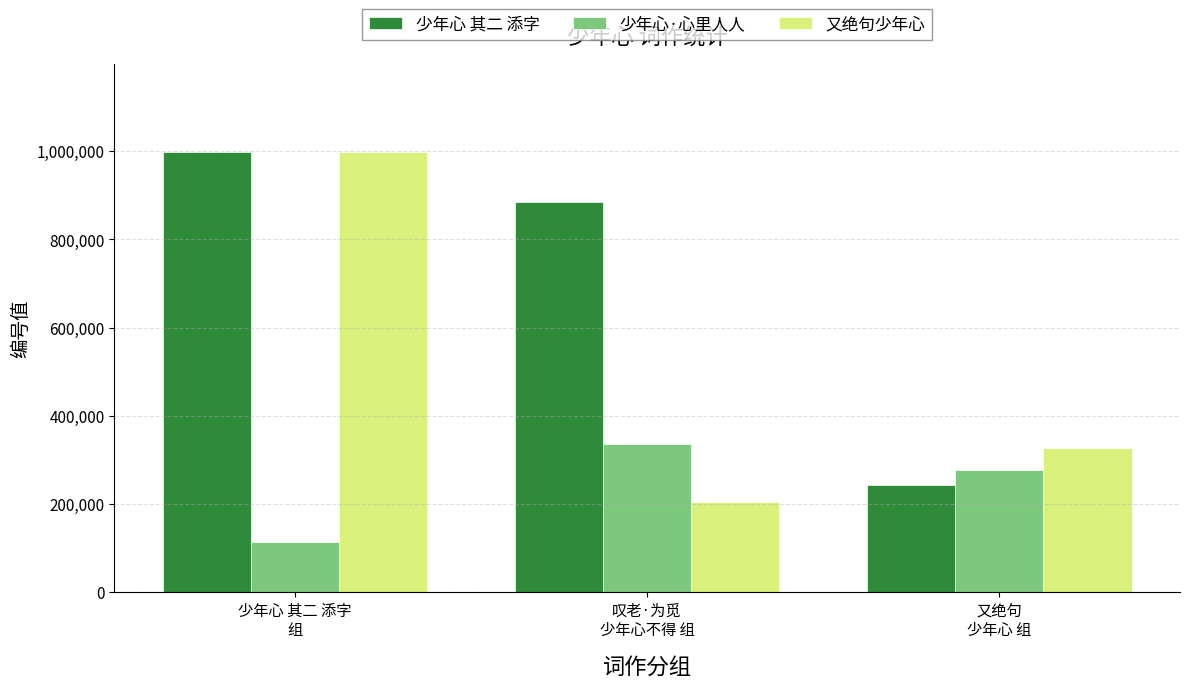

At which category is the sum across all series the highest?

少年心 其二 添字
组